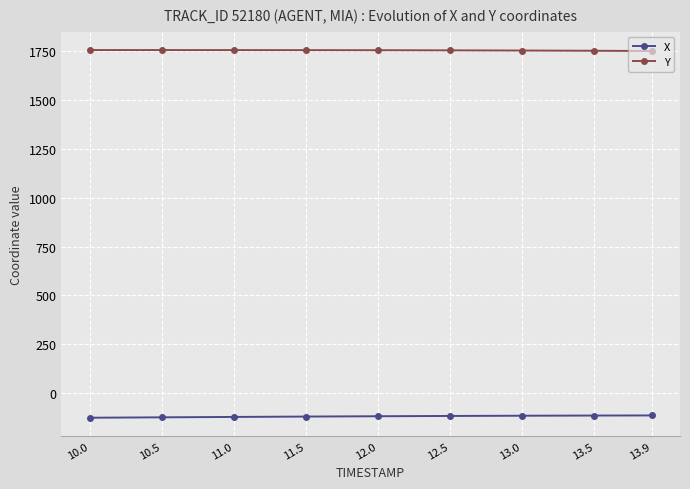

The X series shows -120.7 at 11.5. True or false?

True